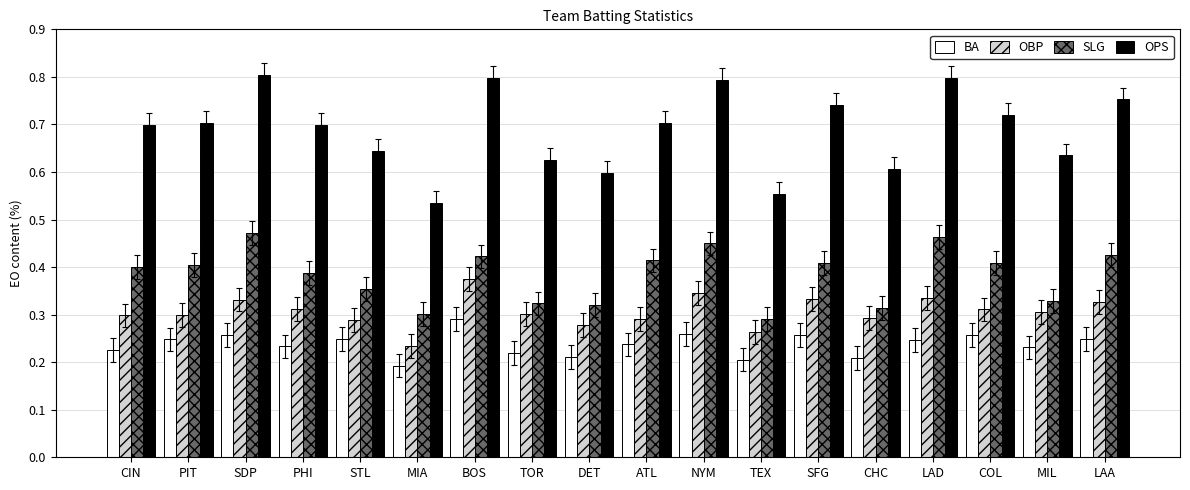

Which series changed the most between MIA and MIL?

OPS